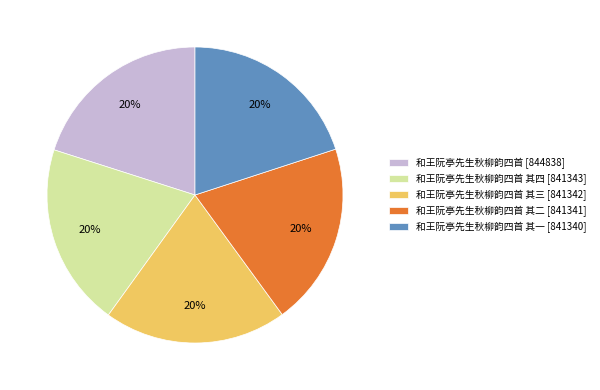

Is it true that 和王阮亭先生秋柳韵四首 其二 [841341] is 20% of the pie?

True